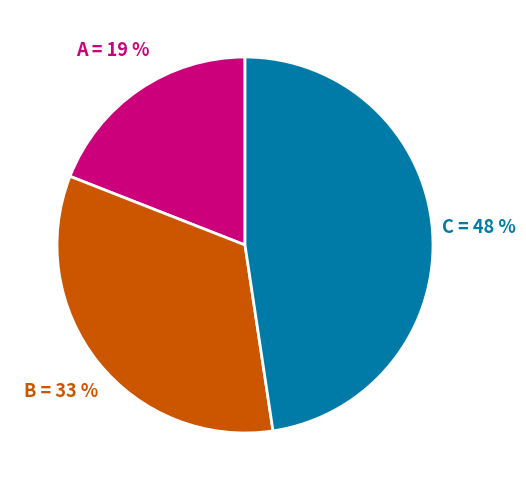

To the nearest percent, what is the difference between the largest and smallest slice percentages?

29%